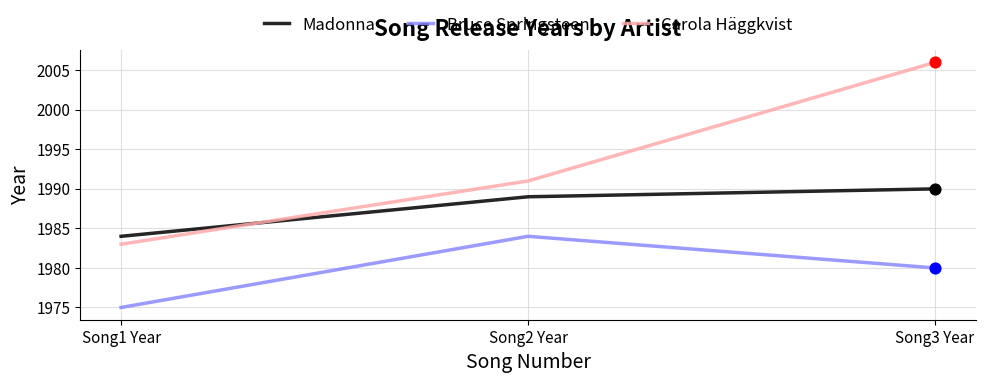

At which category is the sum across all series the highest?

Song3 Year